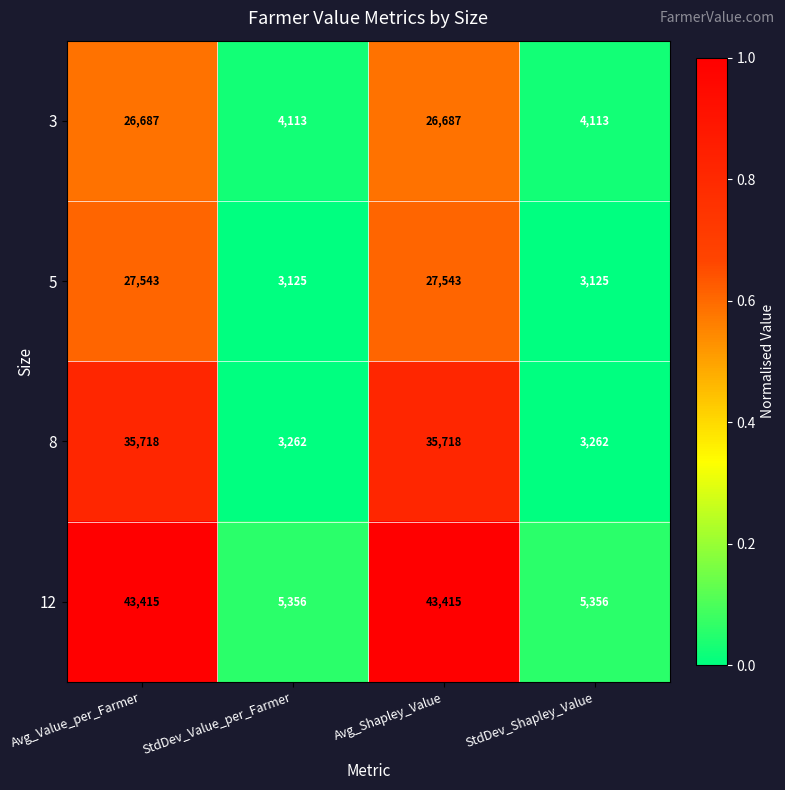

Reading left to right, what are all the values shown in this chart?

3: Avg_Value_per_Farmer=26687	StdDev_Value_per_Farmer=4113	Avg_Shapley_Value=26687	StdDev_Shapley_Value=4113
5: Avg_Value_per_Farmer=27543	StdDev_Value_per_Farmer=3125	Avg_Shapley_Value=27543	StdDev_Shapley_Value=3125
8: Avg_Value_per_Farmer=35718	StdDev_Value_per_Farmer=3262	Avg_Shapley_Value=35718	StdDev_Shapley_Value=3262
12: Avg_Value_per_Farmer=43415	StdDev_Value_per_Farmer=5356	Avg_Shapley_Value=43415	StdDev_Shapley_Value=5356